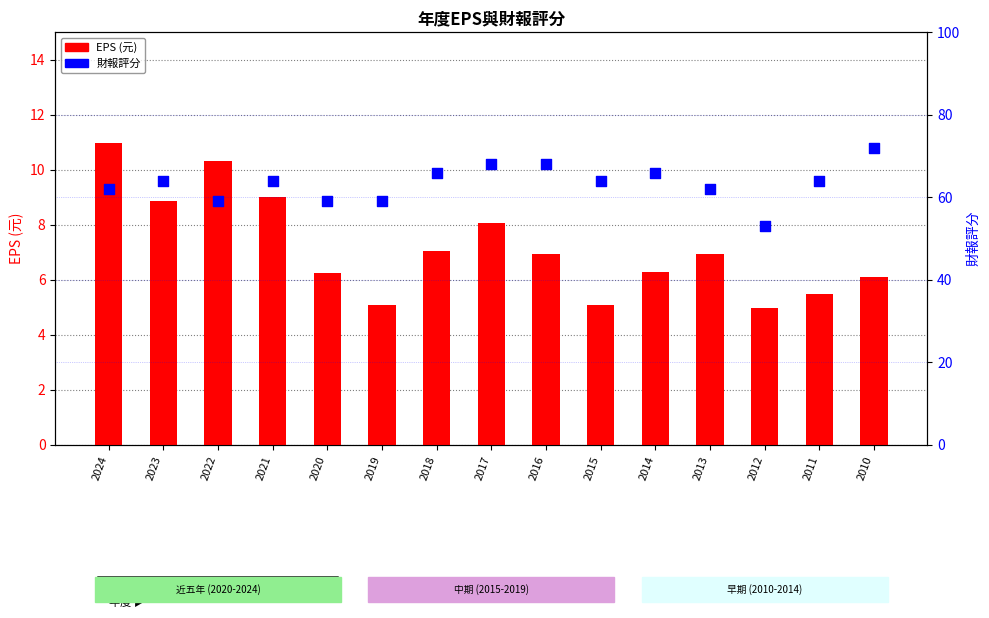

At which category is the sum across all series the highest?

2010